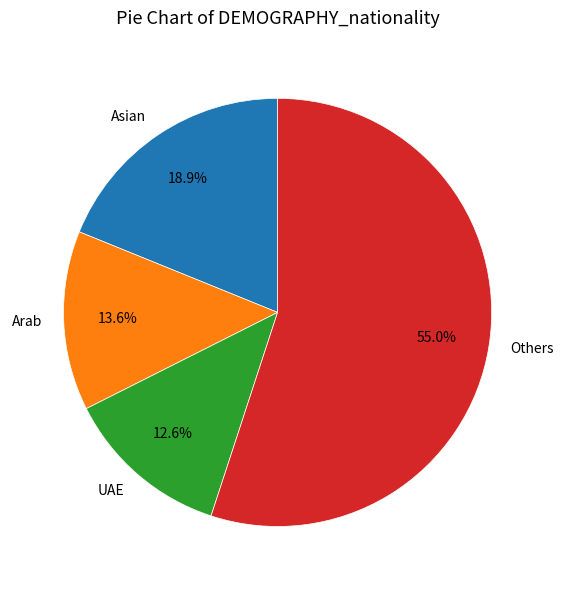

How many slices are in this pie chart?

4